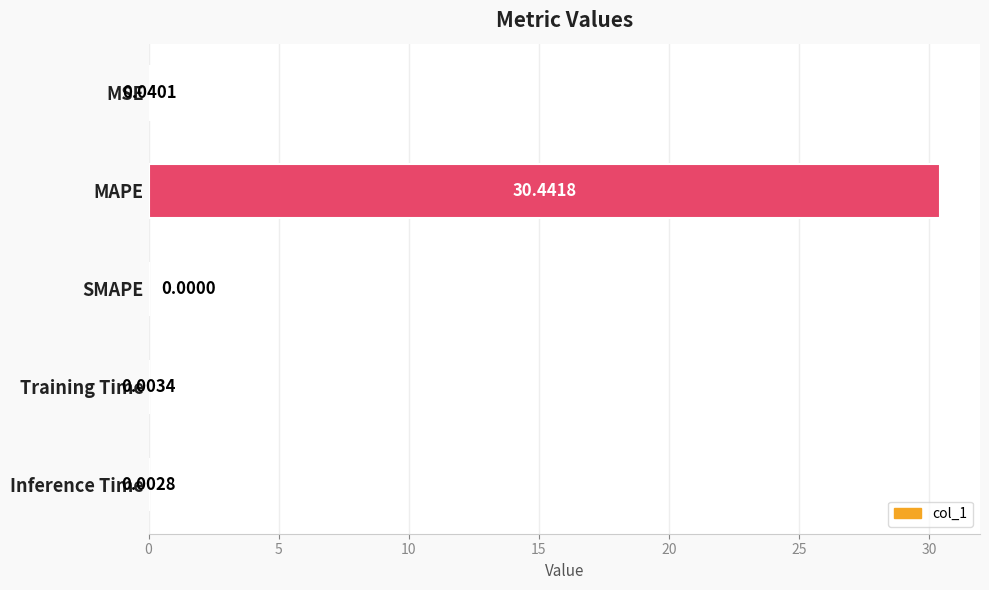

Which category has the highest value across all series?

MAPE